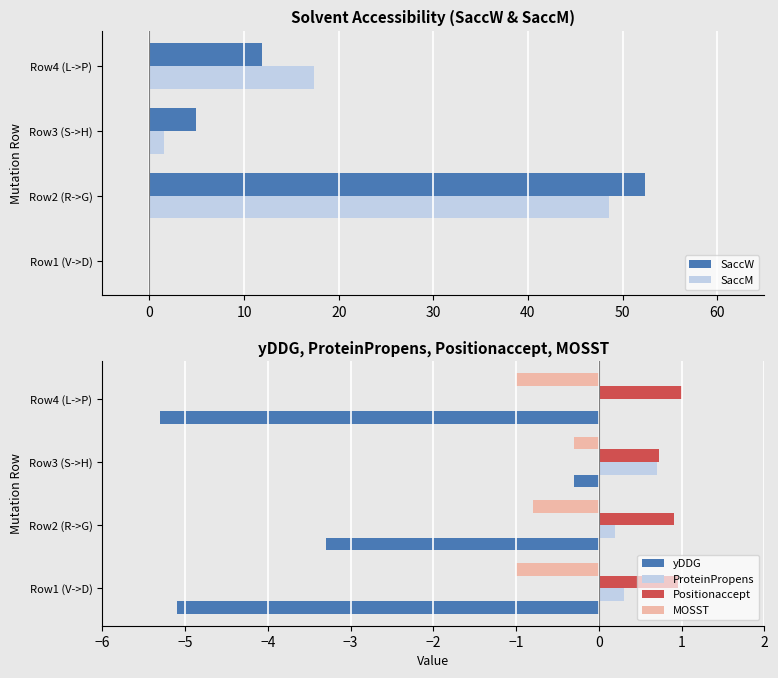

What is the highest value of the ProteinPropens series?

0.7